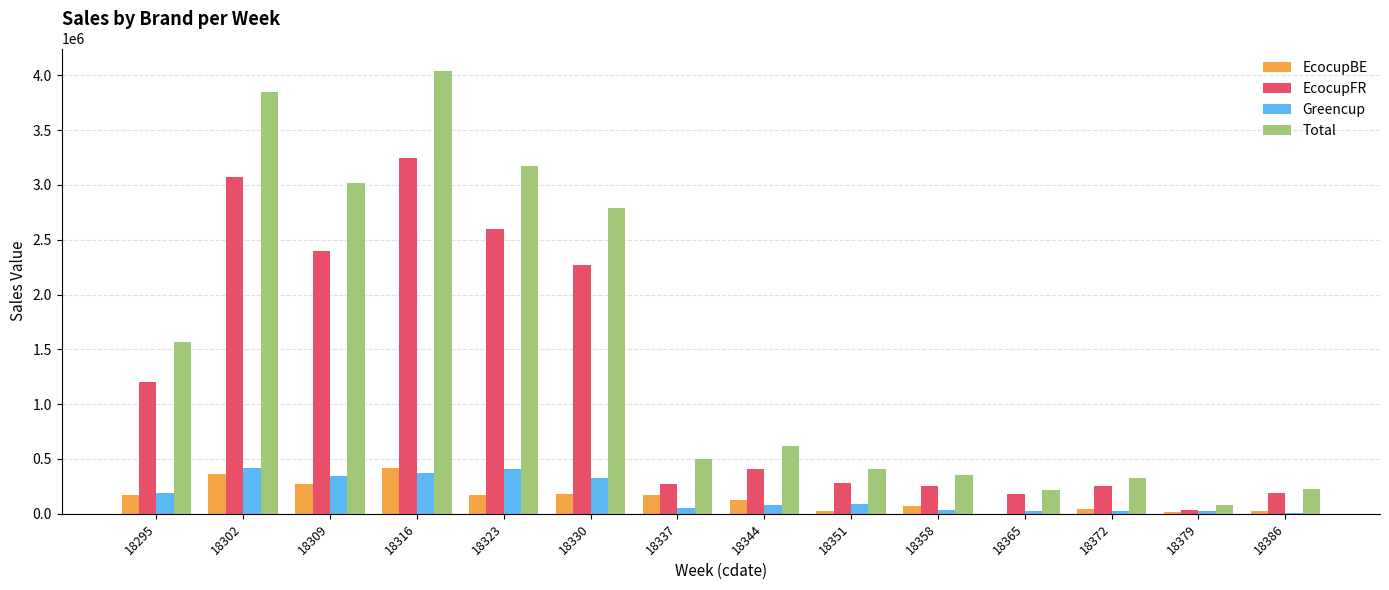

What is the sum of all EcocupBE values?

2074424.4